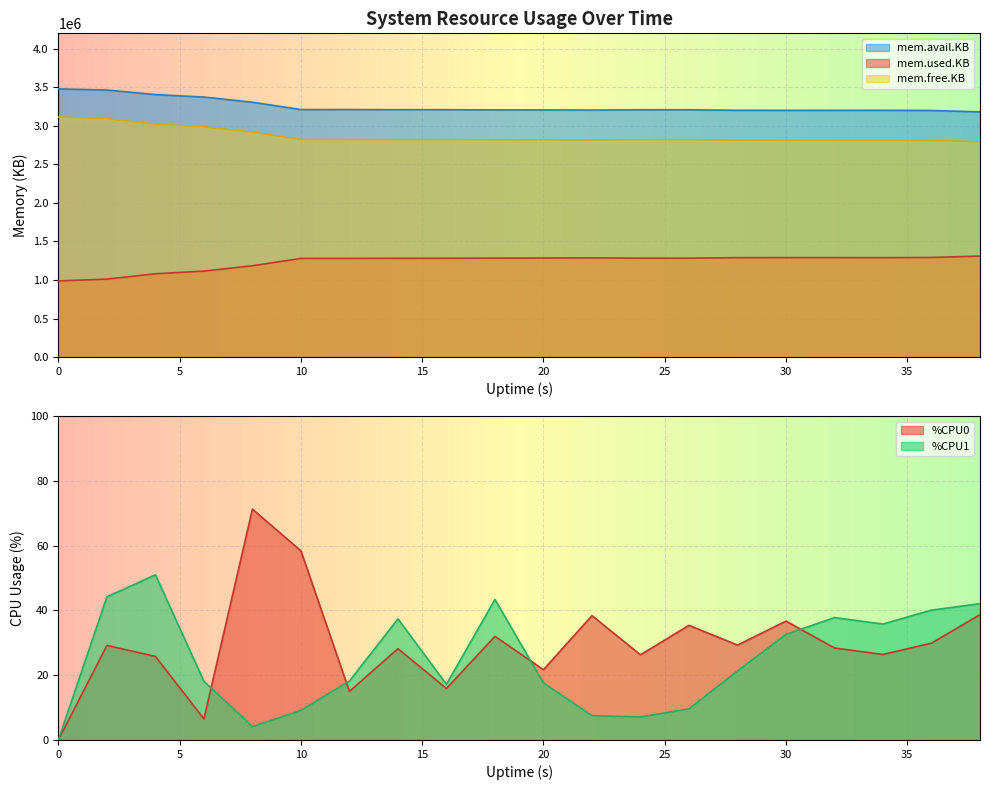

Where does the %CPU1 series first go above 21?

2